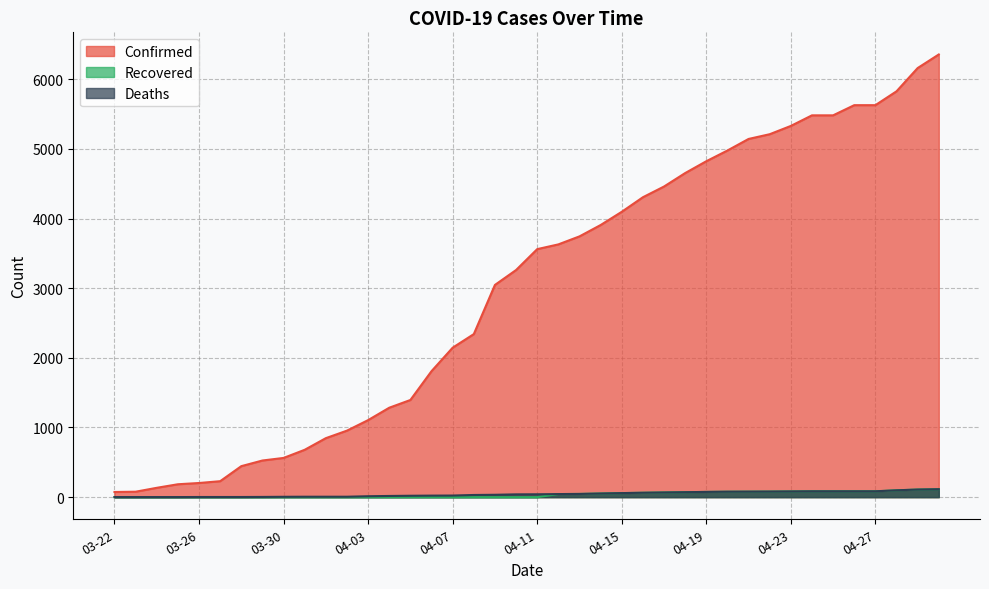

At how many categories does at least one series exceed 1471?

25